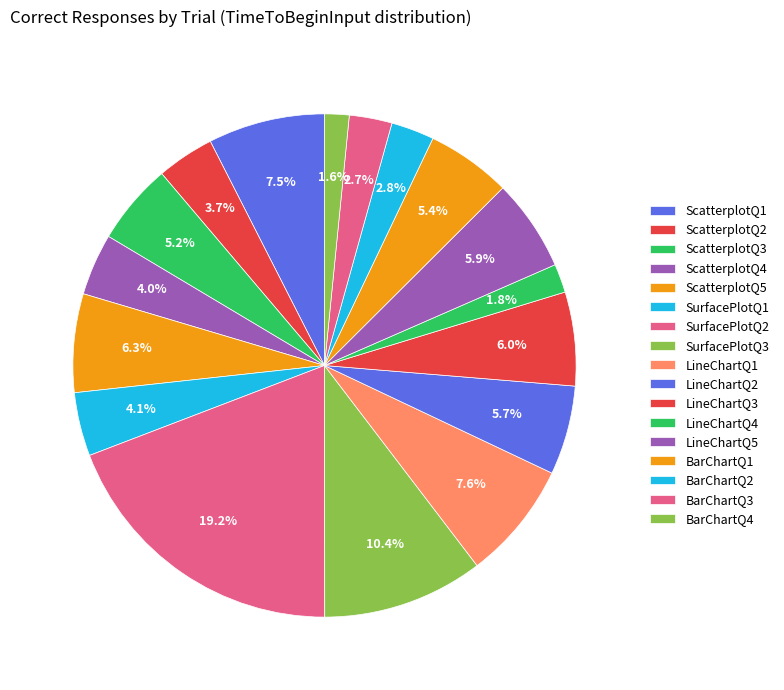

Count the number of slices in the pie.

17